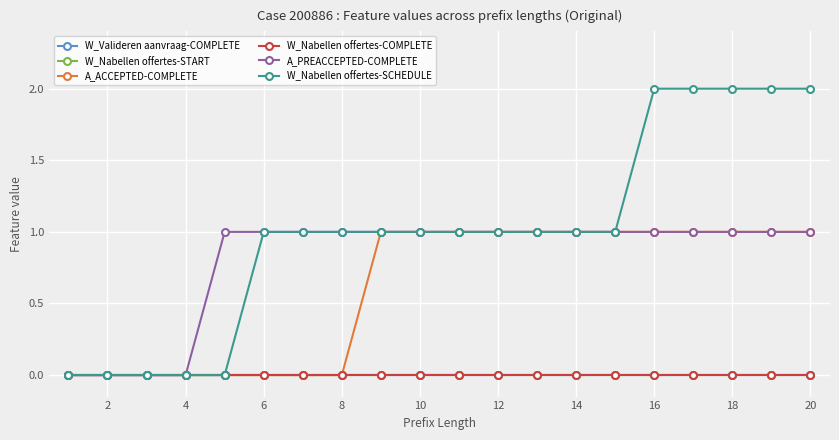

Which series has the largest total across all categories?

W_Nabellen offertes-SCHEDULE